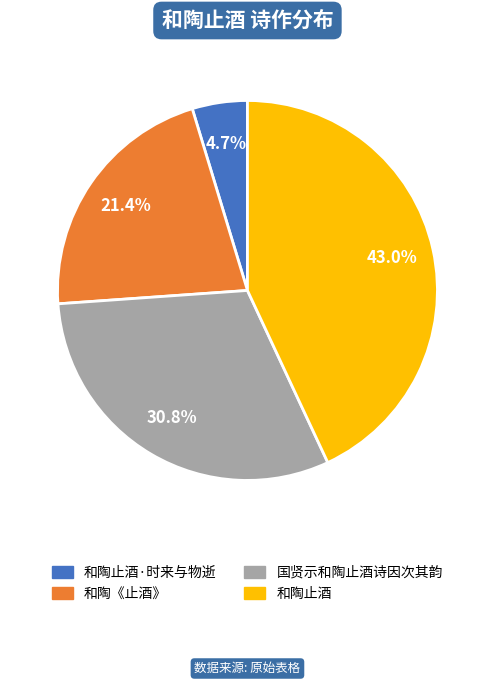

Is there any slice that represents more than half of the pie?

No